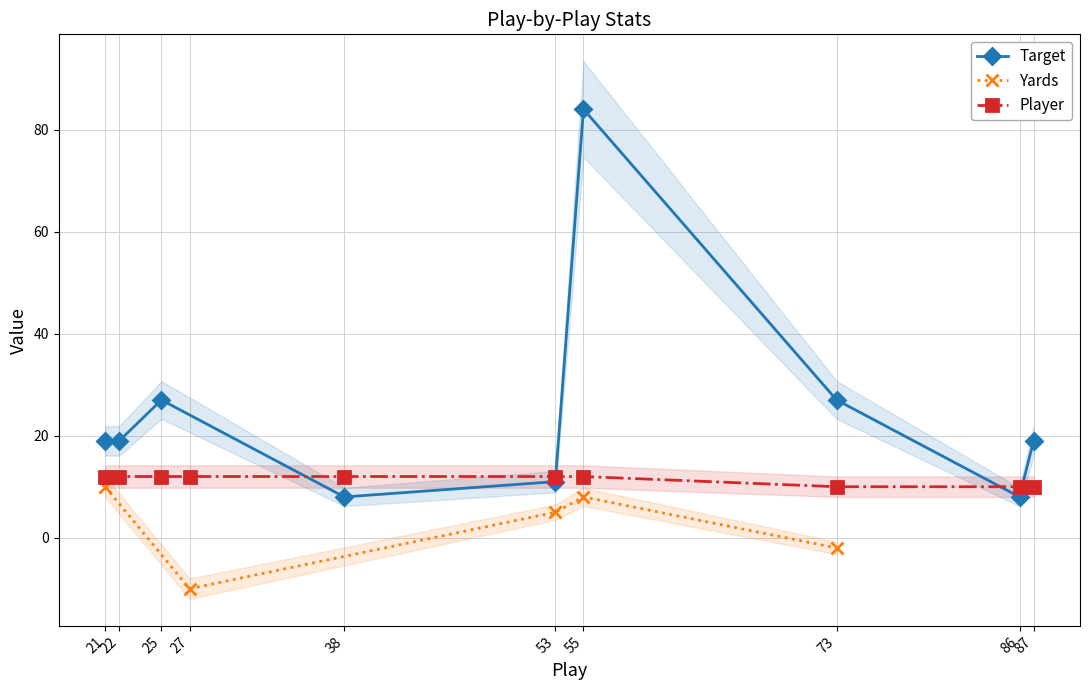

Is it true that the value at 3 is 17?

False